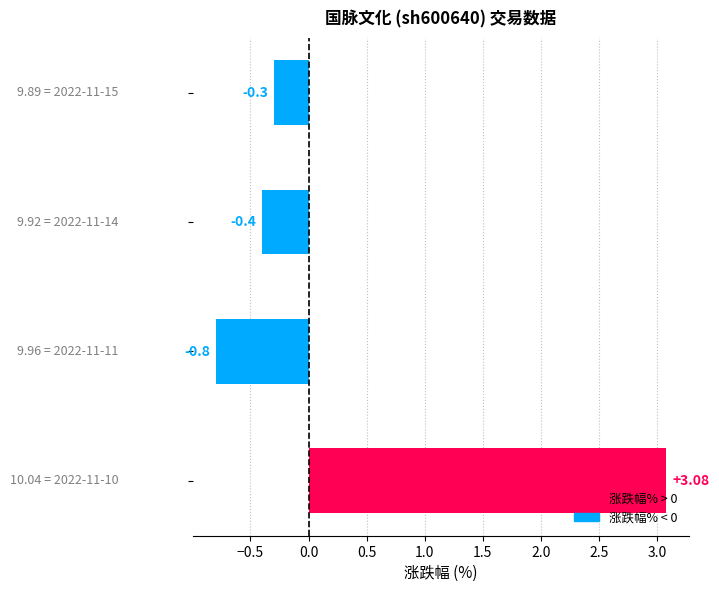

What is the difference between the maximum and minimum values?

3.9